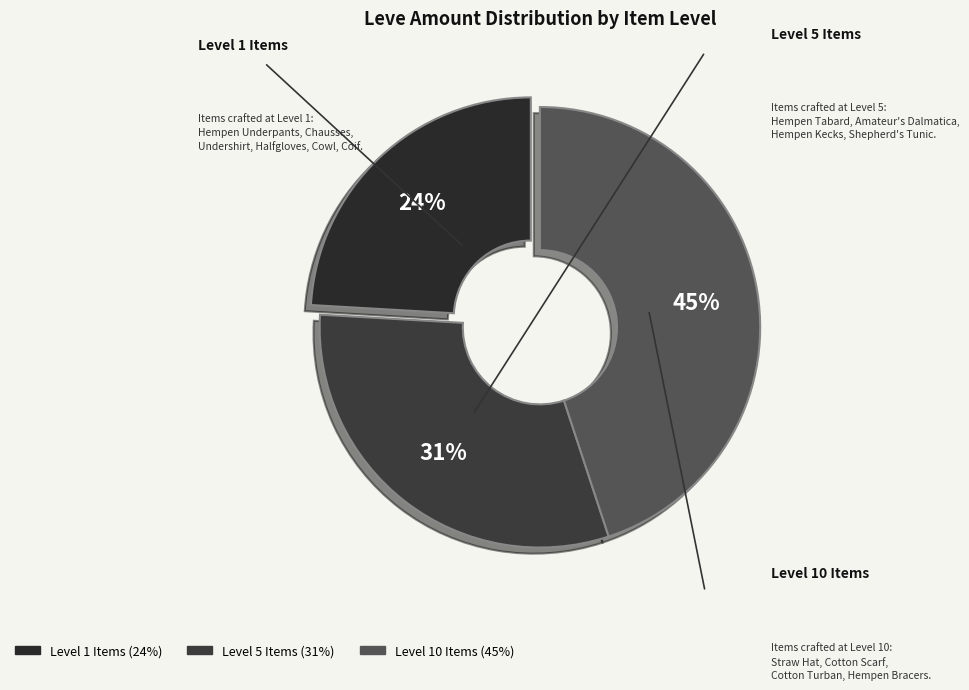

To the nearest percent, what is the difference between the largest and smallest slice percentages?

21%